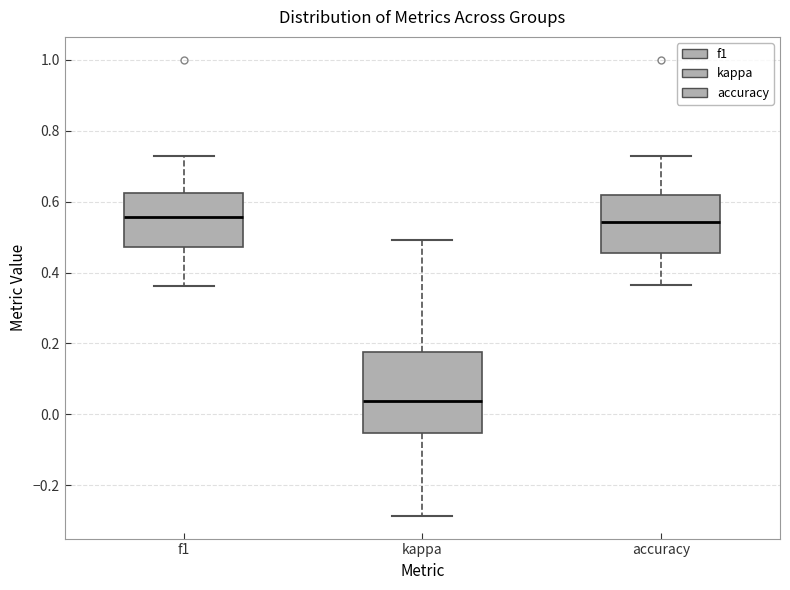

Where does the lower whisker of the box for accuracy end on the y-axis? The values are not printed on the chart, so give them approximately, as read against the axis.

0.36